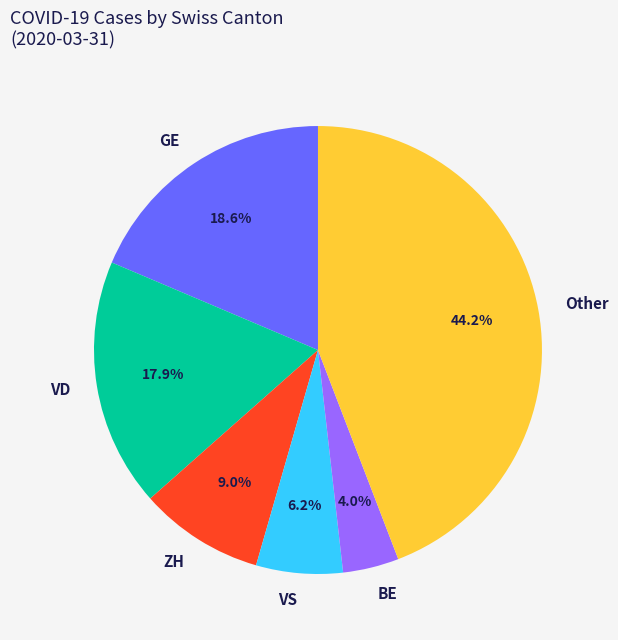

What is the total percentage of GE and VD?

36.5%